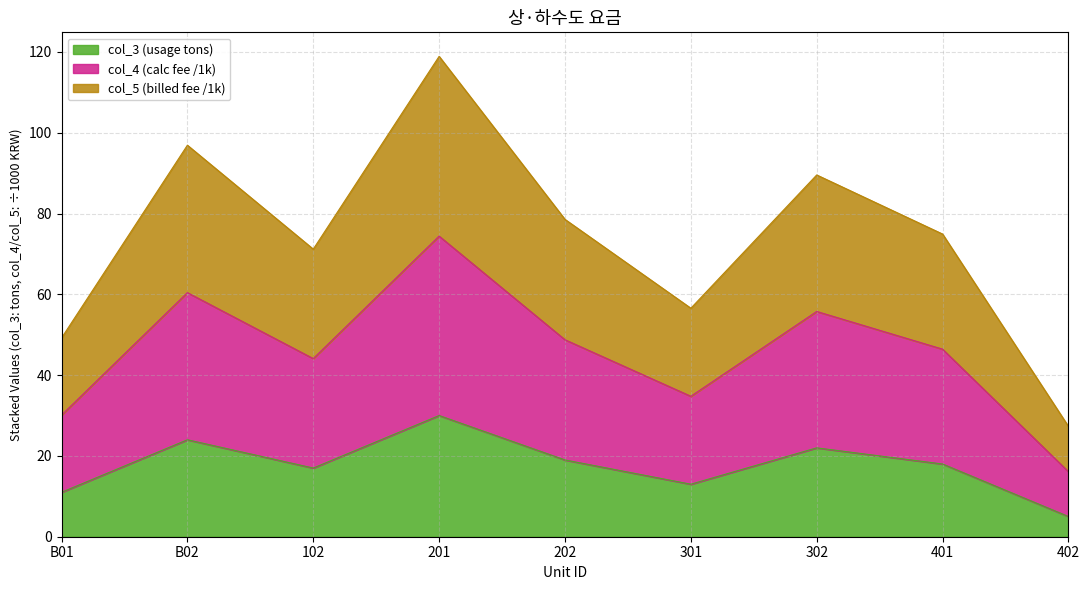

What is the total value across all series at 301?

56.6